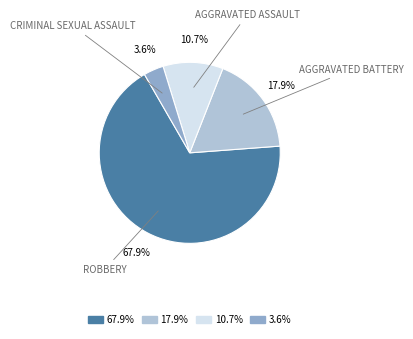

Is there a majority slice in this chart?

Yes